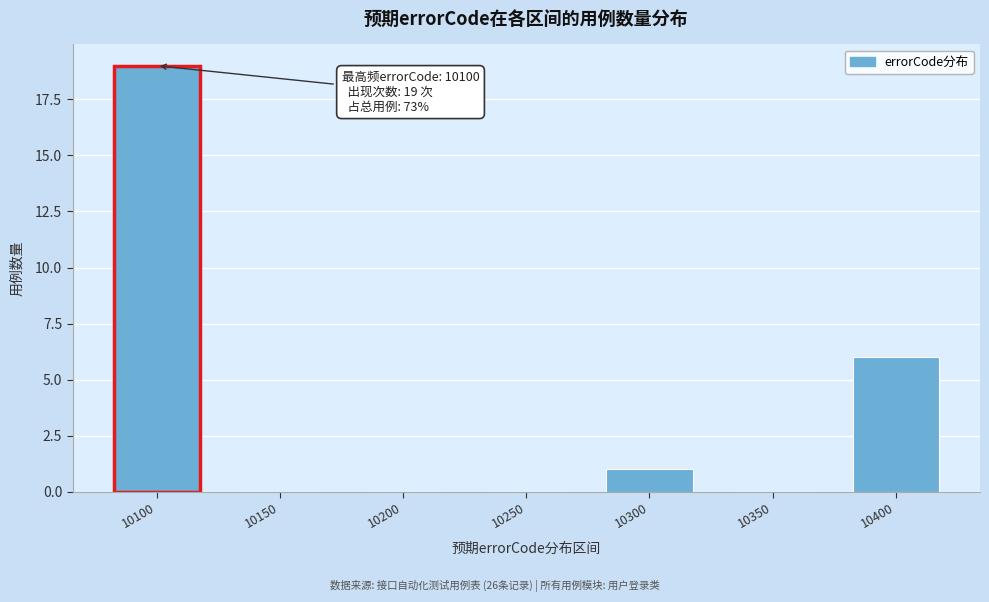

Reading right to left, transcribe all the data shown in this chart.

10400=6	10350=0	10300=1	10250=0	10200=0	10150=0	10100=19